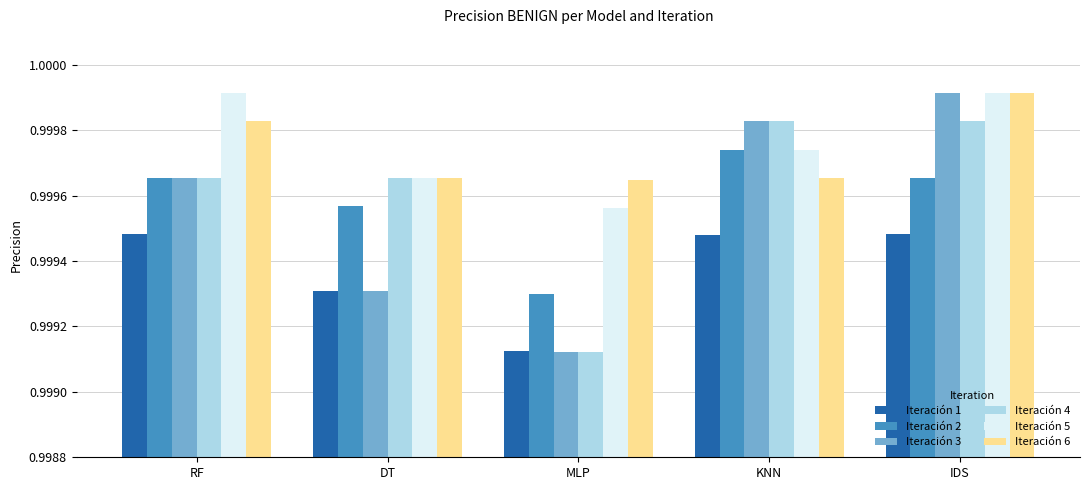

Which series changed the most between DT and KNN?

Iteración 3